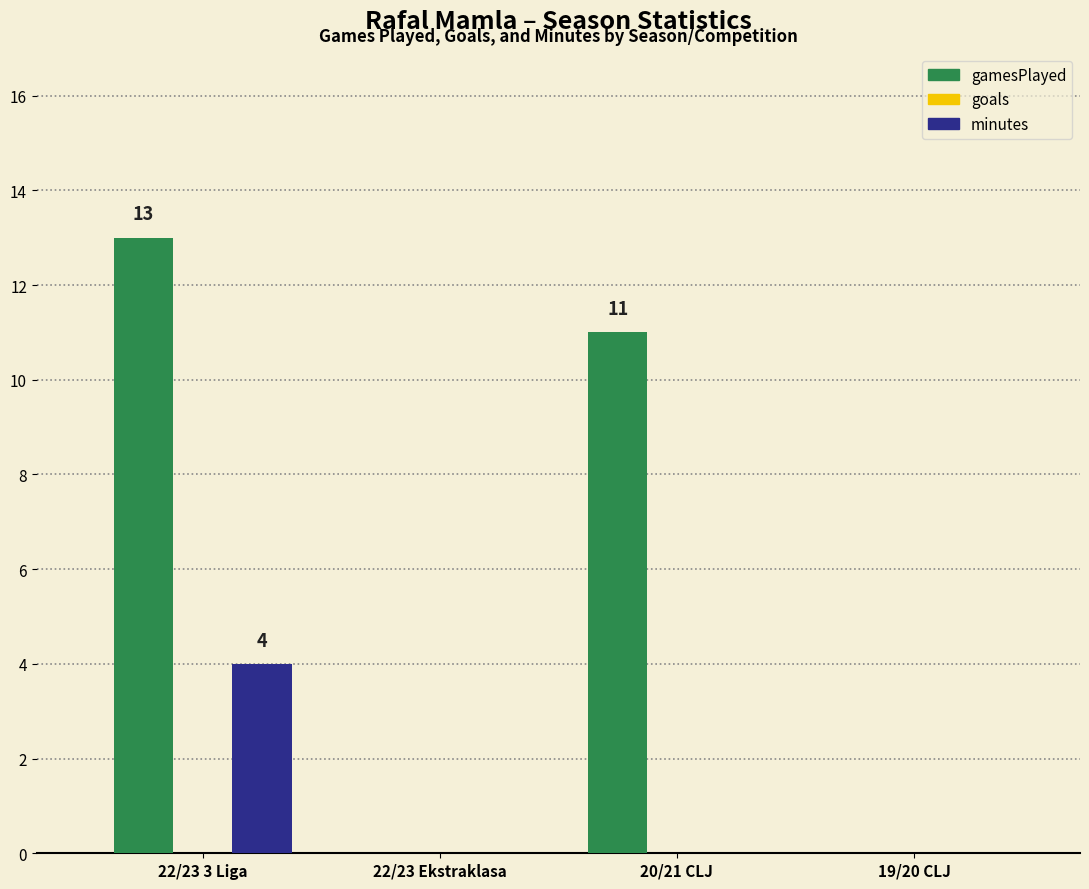

What is the highest value of the minutes series?

4